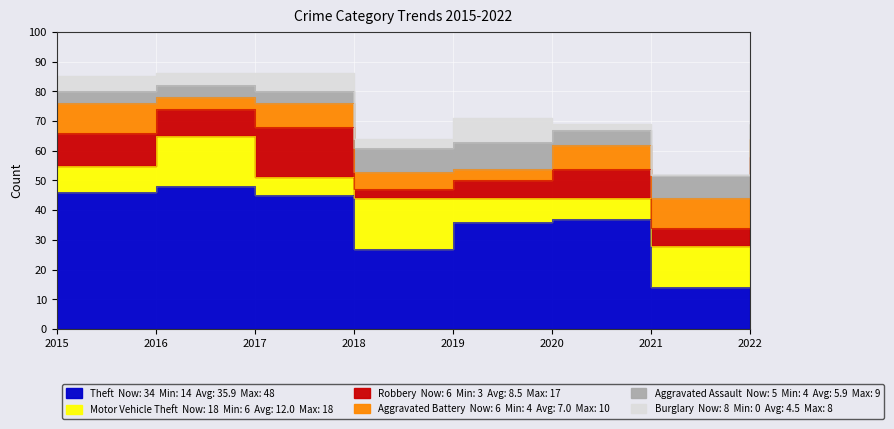

Where does the Robbery series first go above 9?

2015